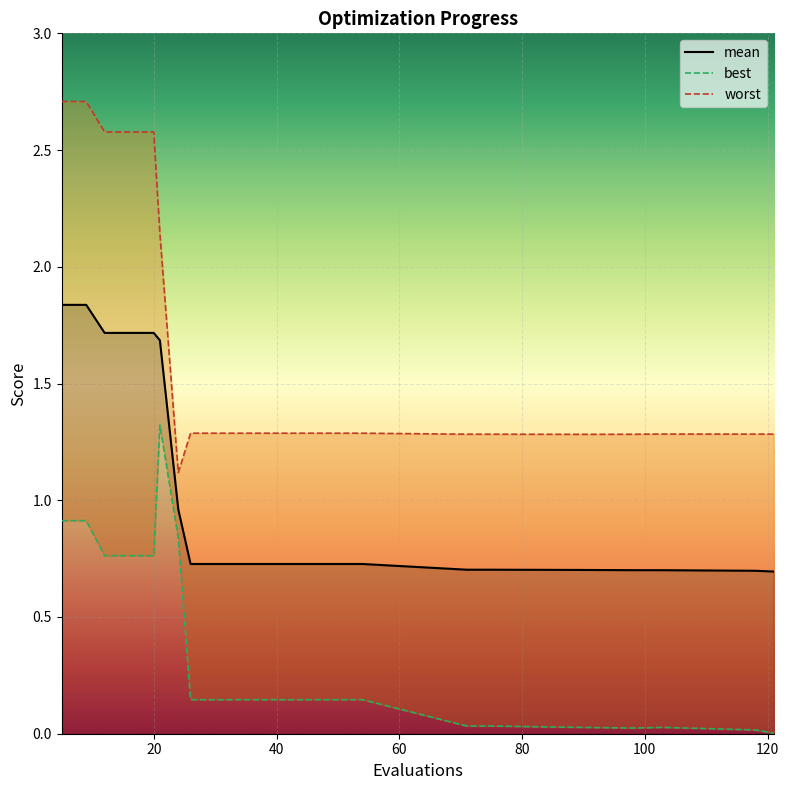

Rank the categories by mean value from highest to lowest.

5, 9, 12, 16, 20, 21, 24, 26, 30, 34, 38, 42, 46, 50, 54, 71, 75, 89, 98, 103, 118, 121